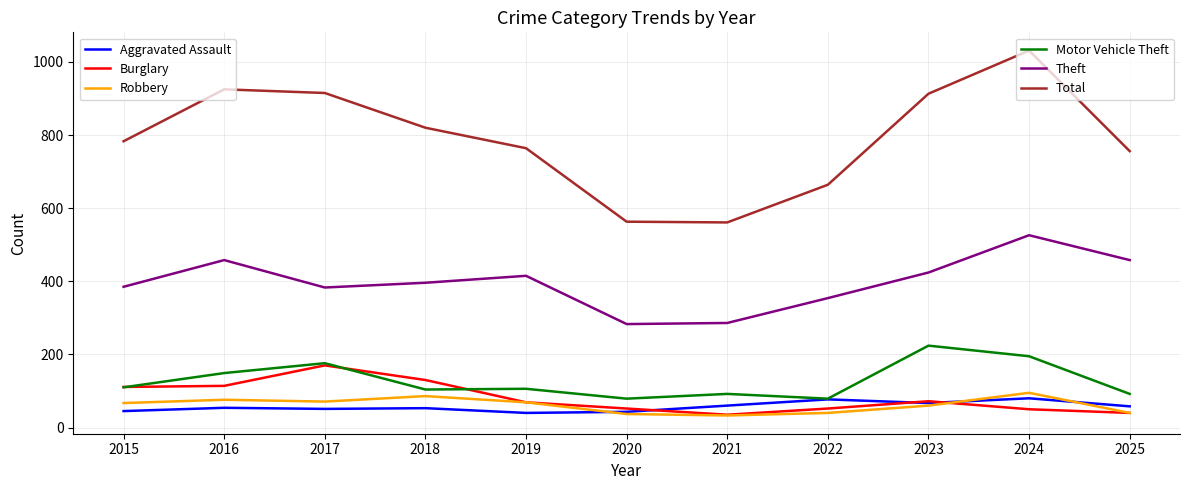

What is the spread (max minus min) of values at 2021?

528